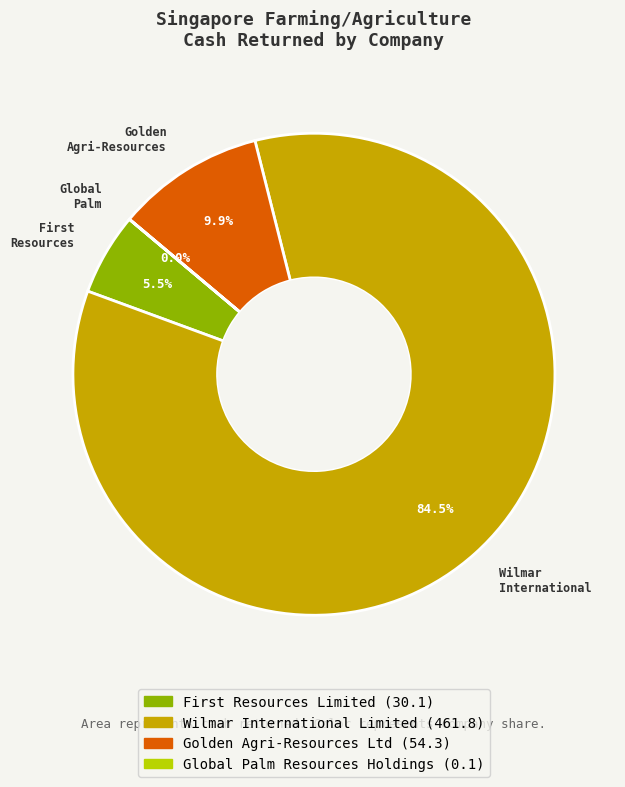

Does any single category account for the majority?

Yes